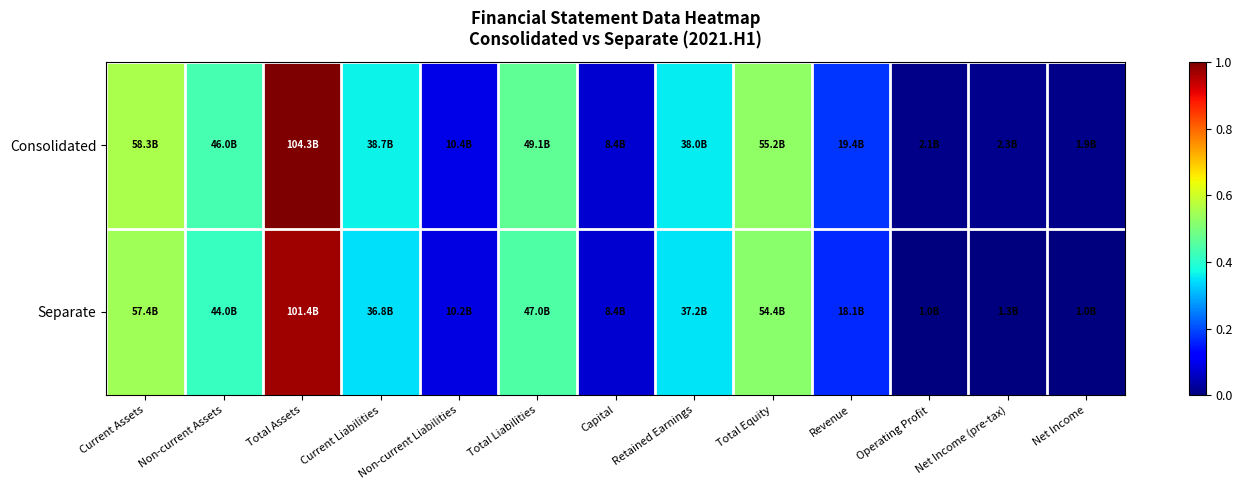

Which series has the largest total across all categories?

Consolidated